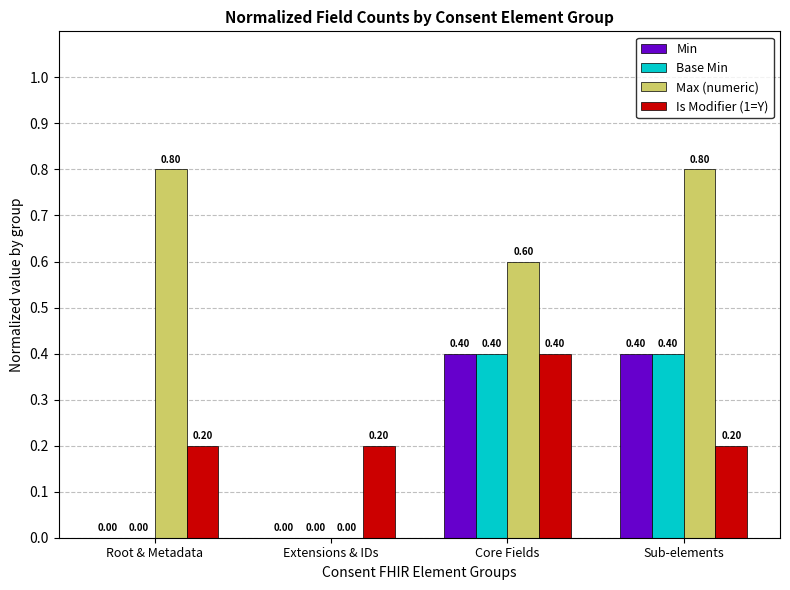

Reading left to right, list all the values displayed in this chart.

Min: 0.0	0.0	0.4	0.4
Base Min: 0.0	0.0	0.4	0.4
Max (numeric): 0.8	0.0	0.6	0.8
Is Modifier (1=Y): 0.2	0.2	0.4	0.2